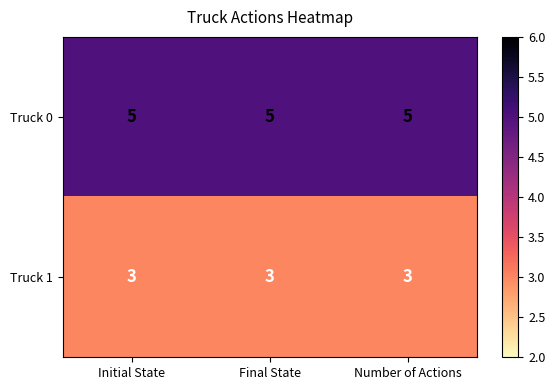

How many categories are shown in the chart?

3